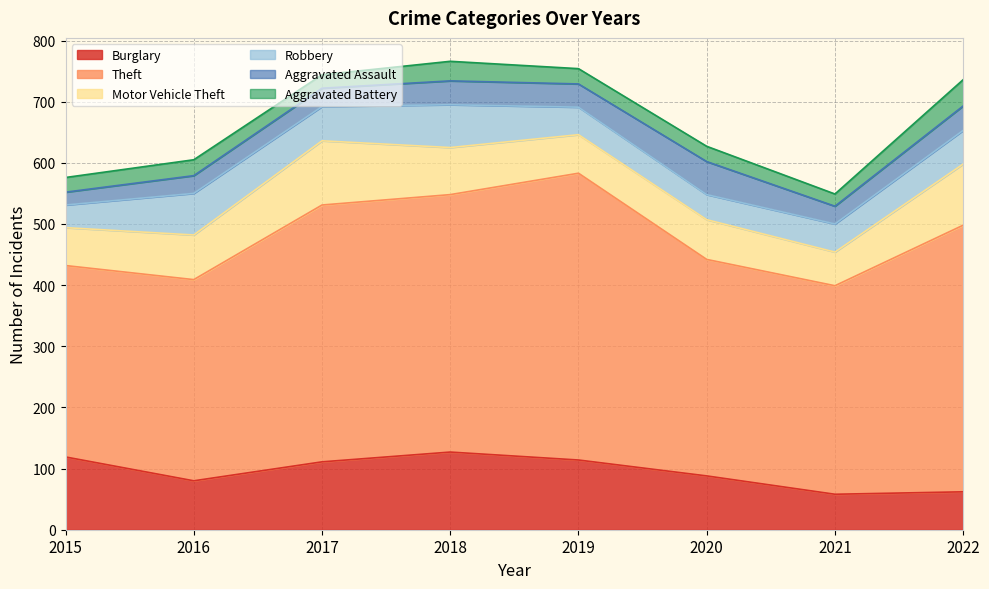

The value of Aggravated Assault at 2016 is 11. True or false?

False